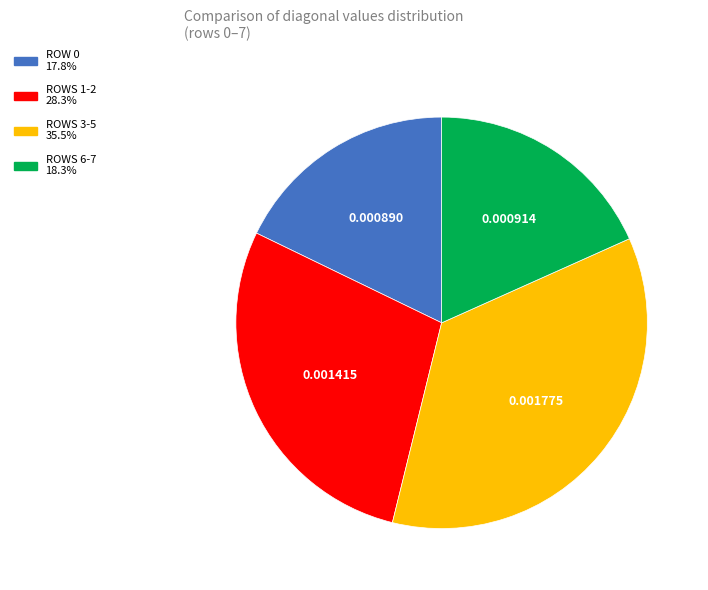

Count the number of slices in the pie.

4